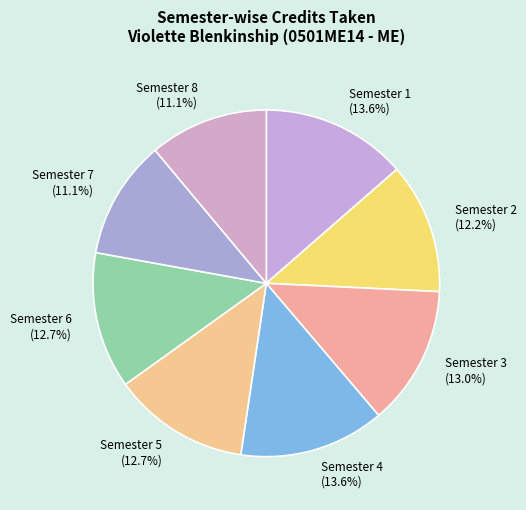

Which has a higher value, Semester 5 or Semester 2?

Semester 5